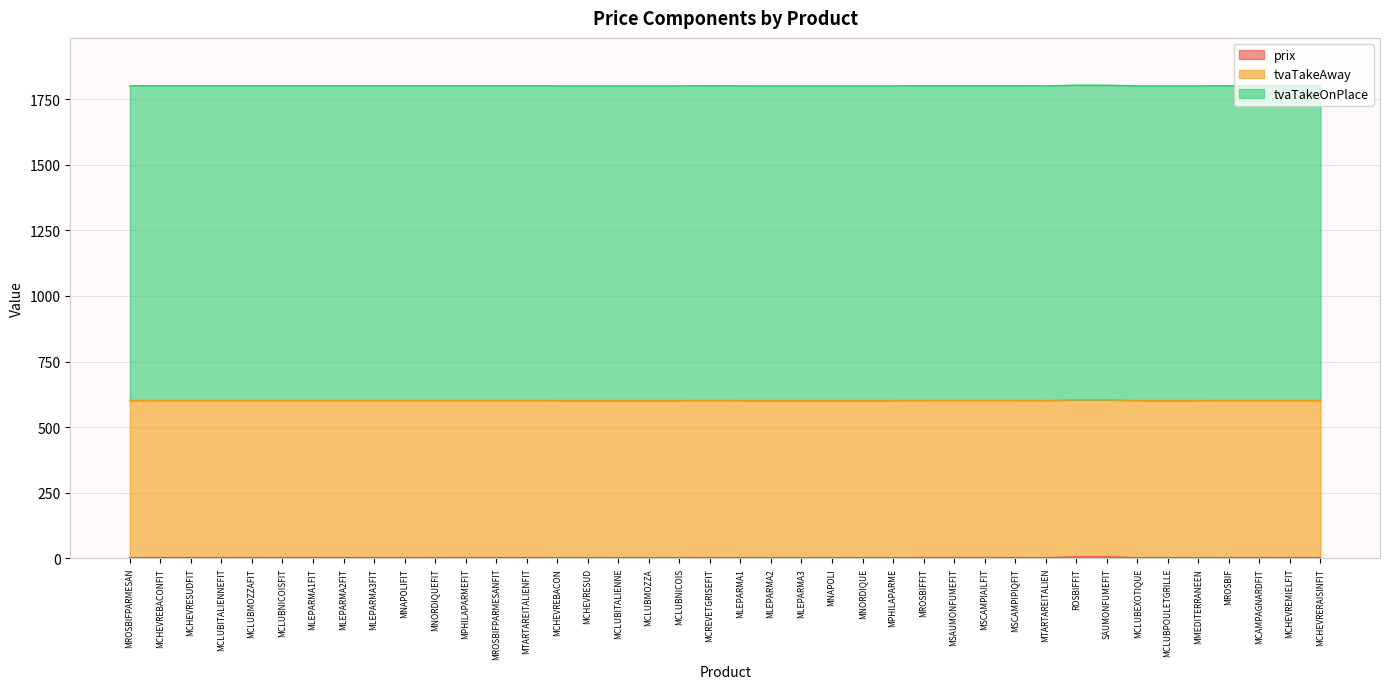

True or false: tvaTakeAway and tvaTakeOnPlace cross at least once.

False